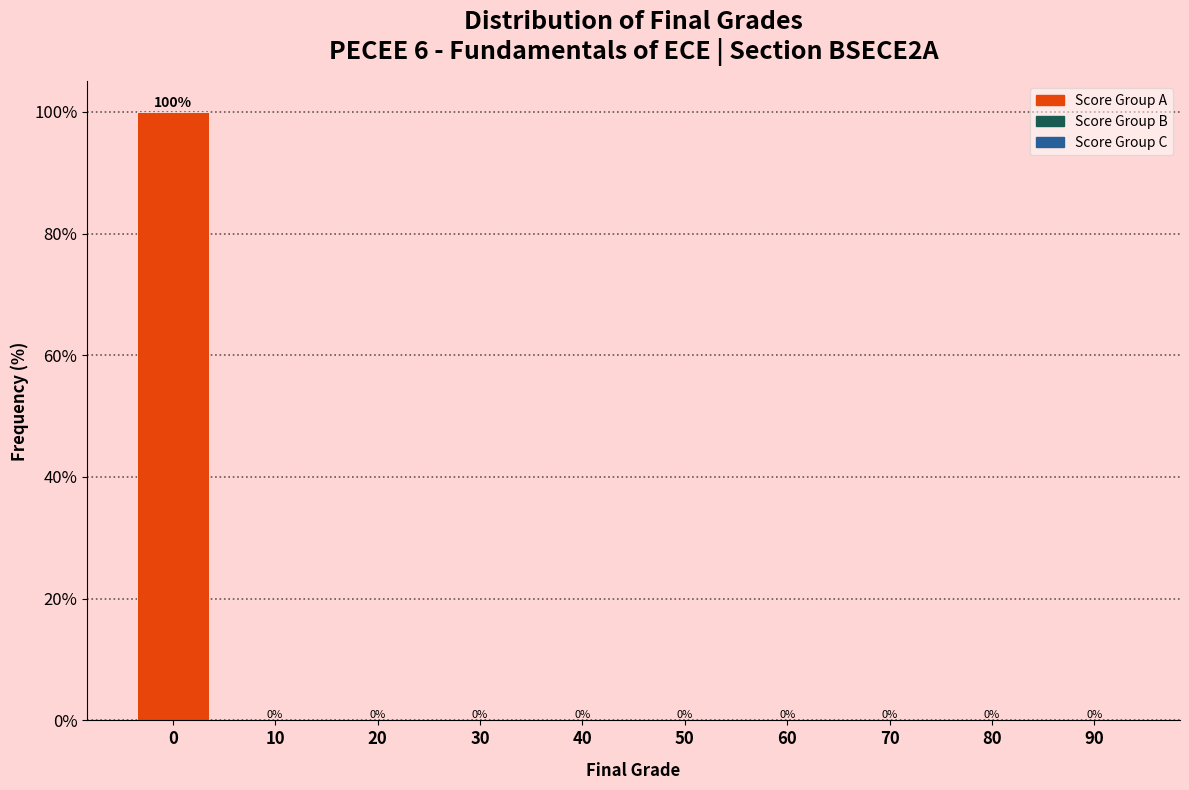

Reading left to right, extract all data points from this chart.

0=100	10=0	20=0	30=0	40=0	50=0	60=0	70=0	80=0	90=0